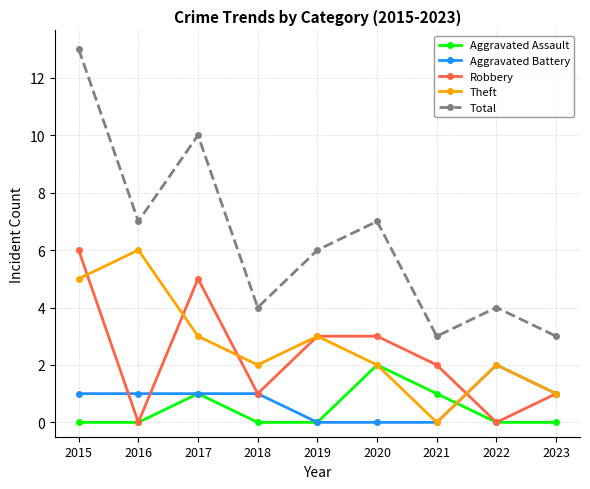

Is it true that Aggravated Battery equals 2 at 2018?

False